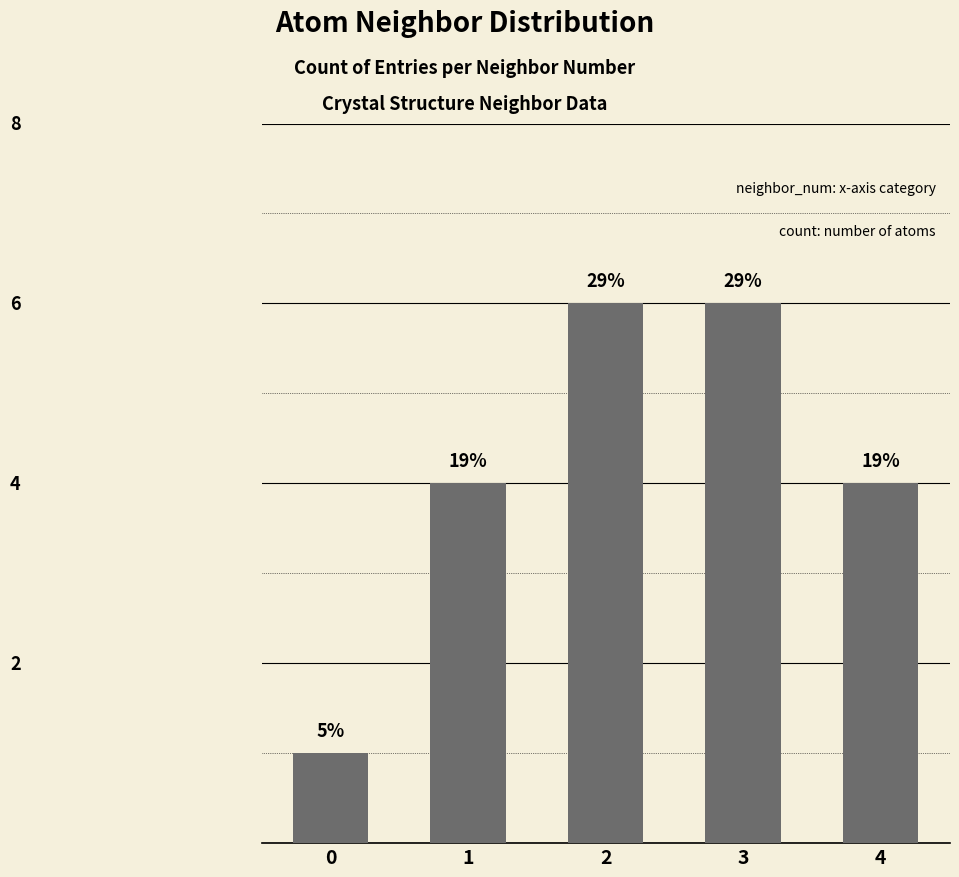

What is the sum of the values at 3 and 2?

12